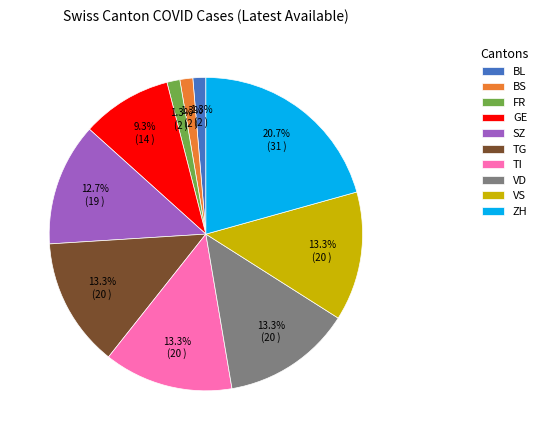

Which category has the biggest portion of the pie?

ZH